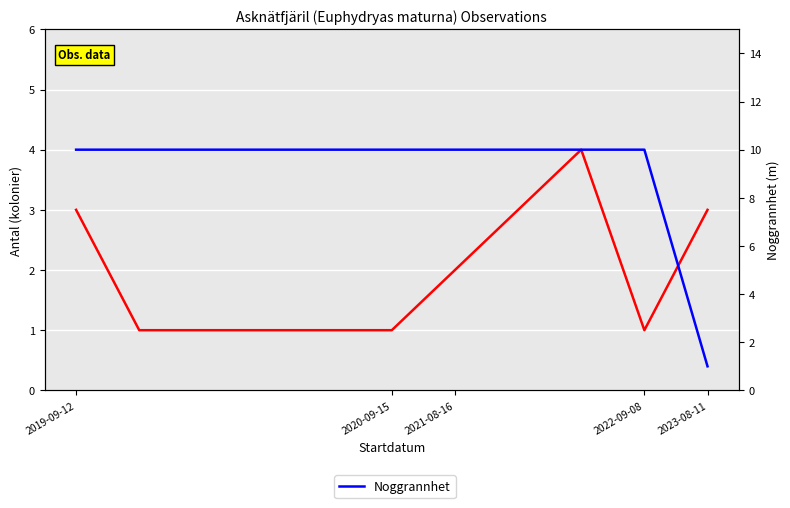

Reading right to left, extract all data points from this chart.

Antal: 3	1	4	3	2	1	1	1	1	1	3
Noggrannhet: 1	10	10	10	10	10	10	10	10	10	10